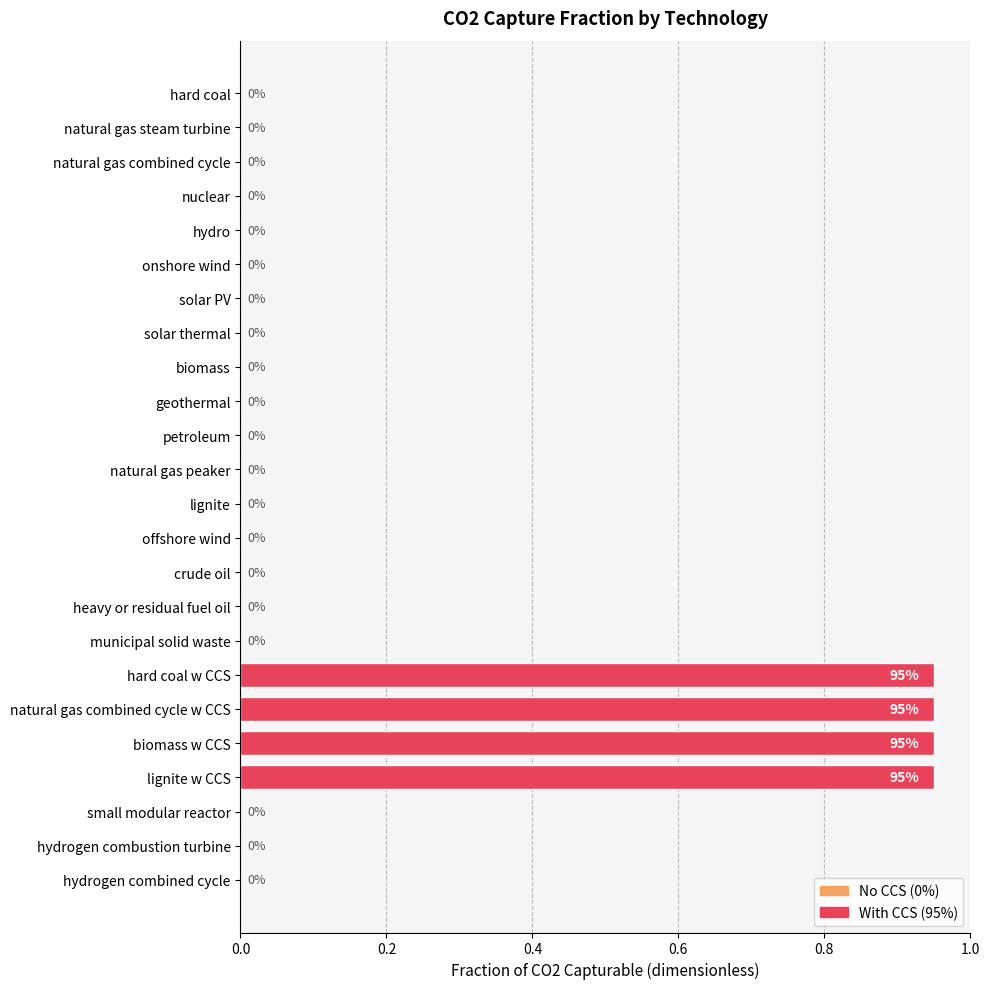

Are the bars horizontal?

Yes